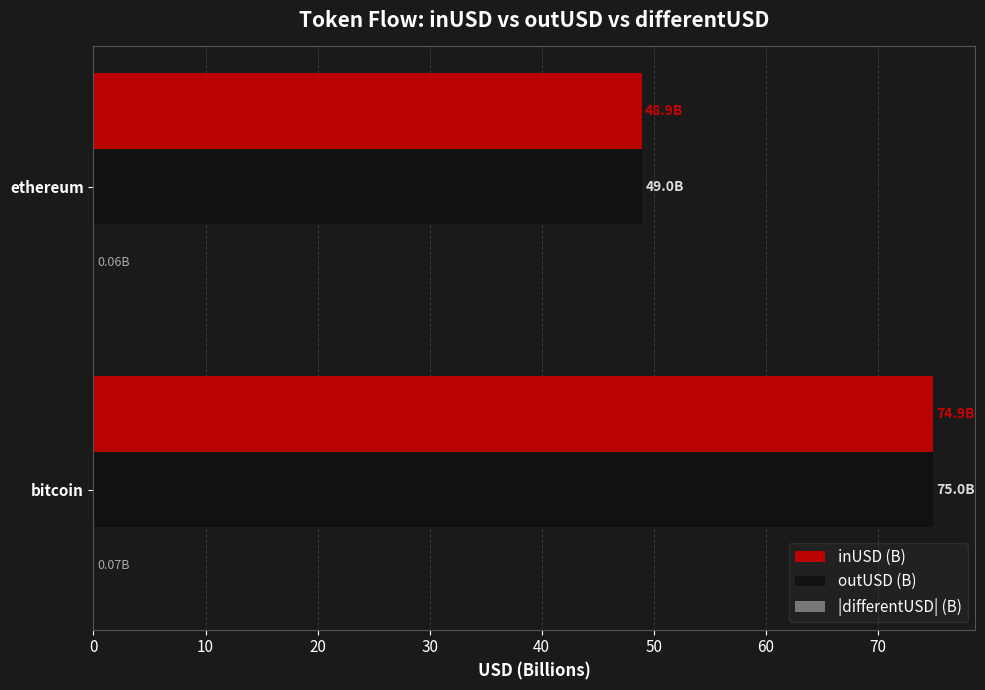

How many series are shown in this chart?

3